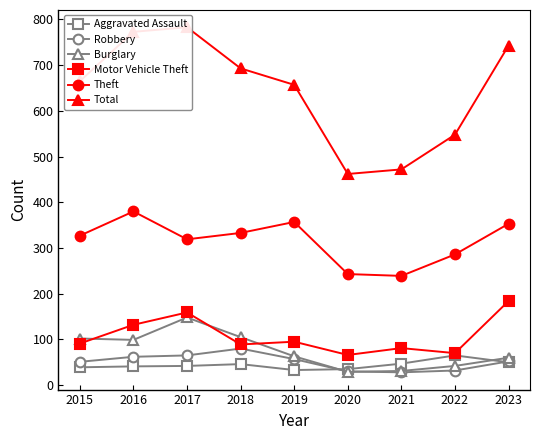

What is the total value across all series at 2019?

1262